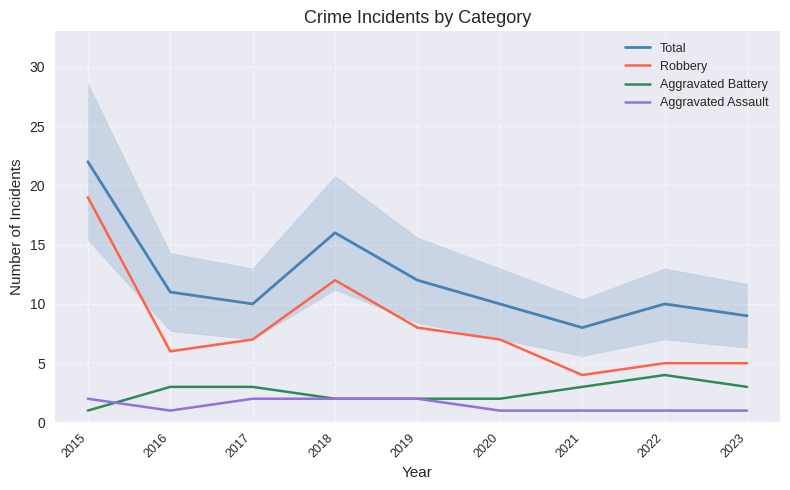

Between 2015 and 2019, which series saw the biggest shift?

Robbery